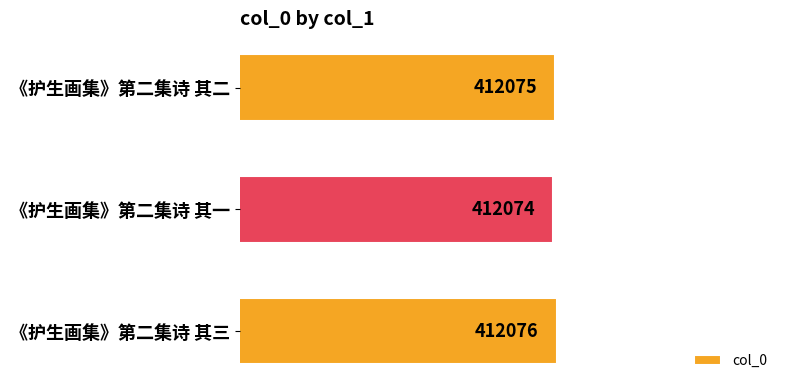

Rank the categories by value from highest to lowest.

《护生画集》第二集诗 其三, 《护生画集》第二集诗 其二, 《护生画集》第二集诗 其一